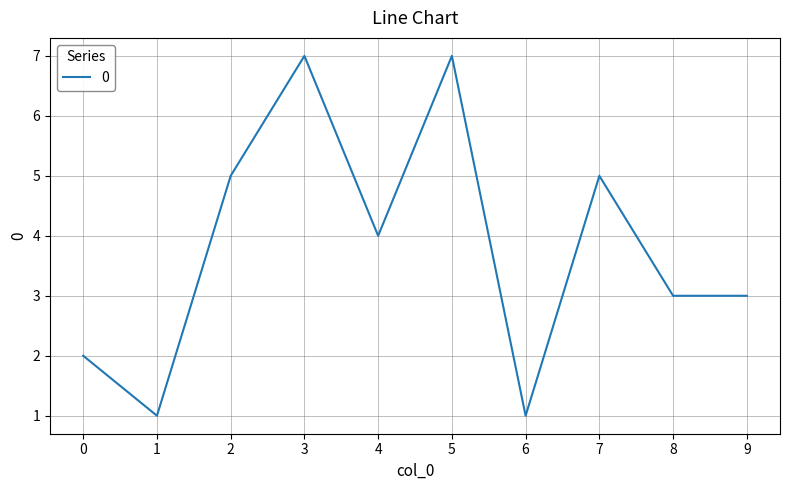

True or false: the data shows 1 at 6.

True